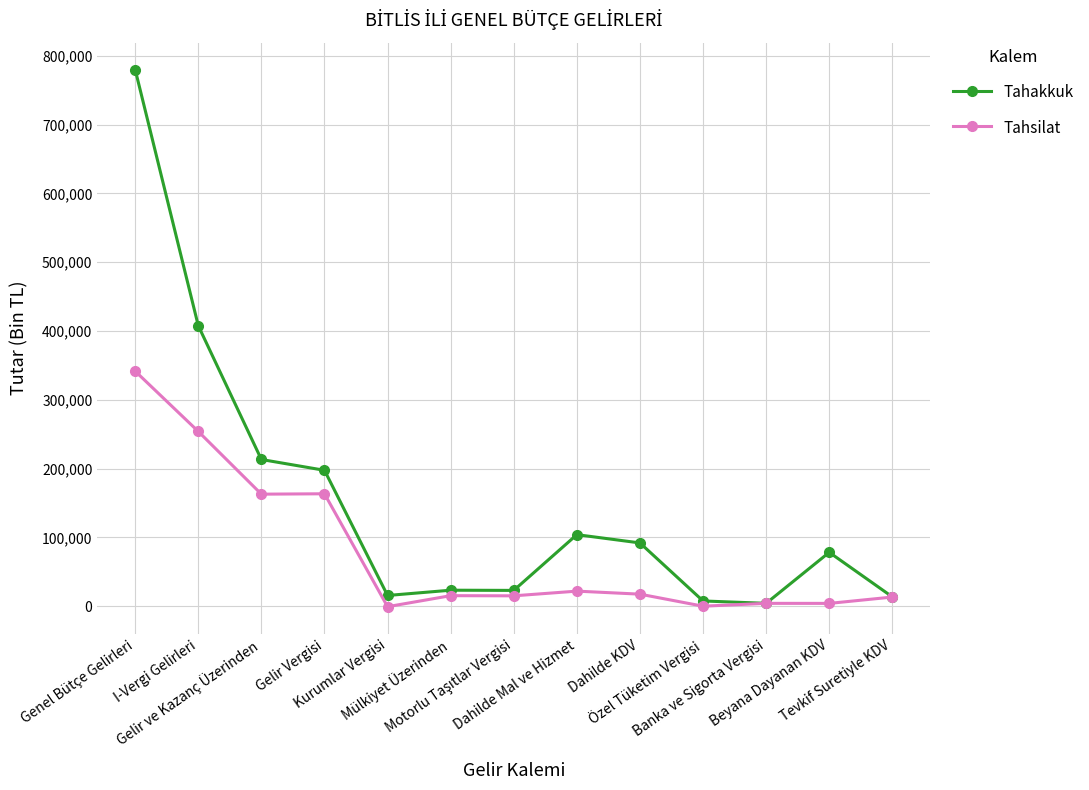

What is the greatest value displayed?

779782